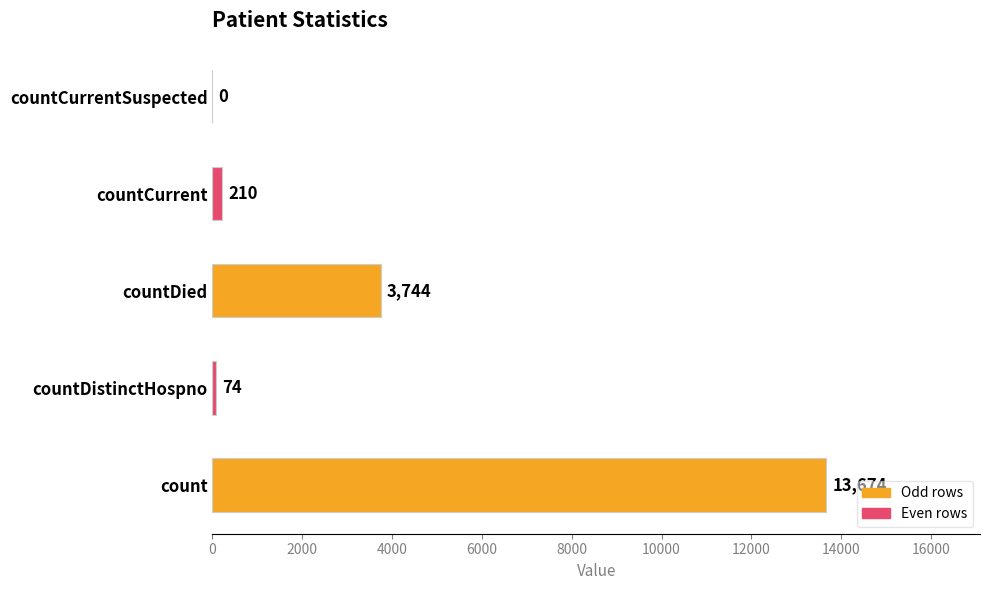

The chart shows a value of 13674 at count. True or false?

True